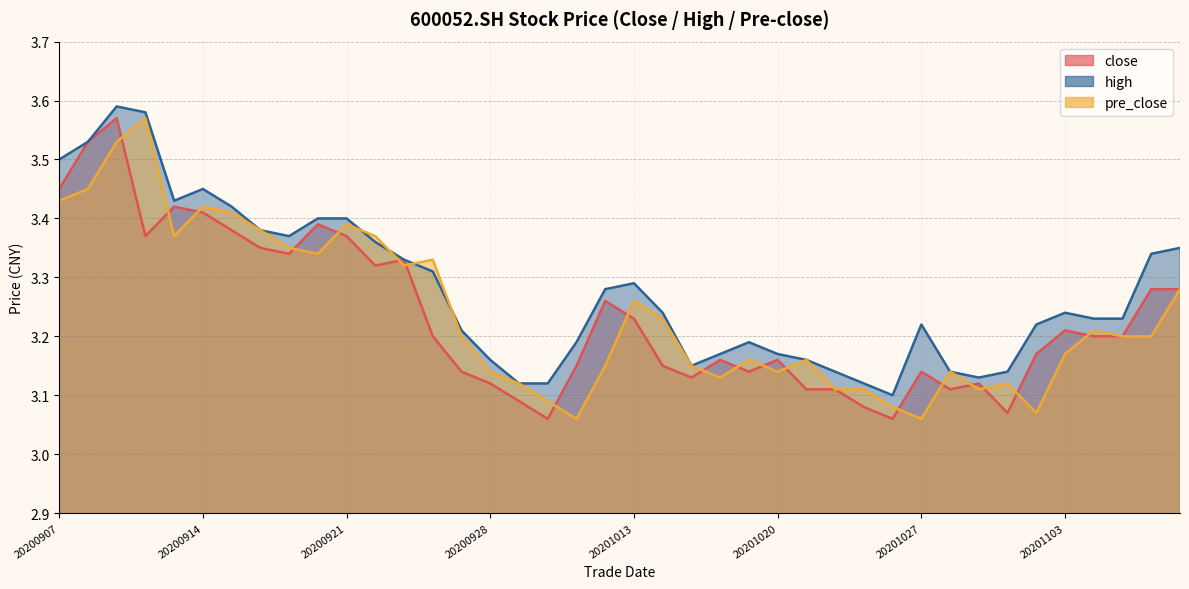

What is the difference between the high values at 20201019 and 20201109?

0.2